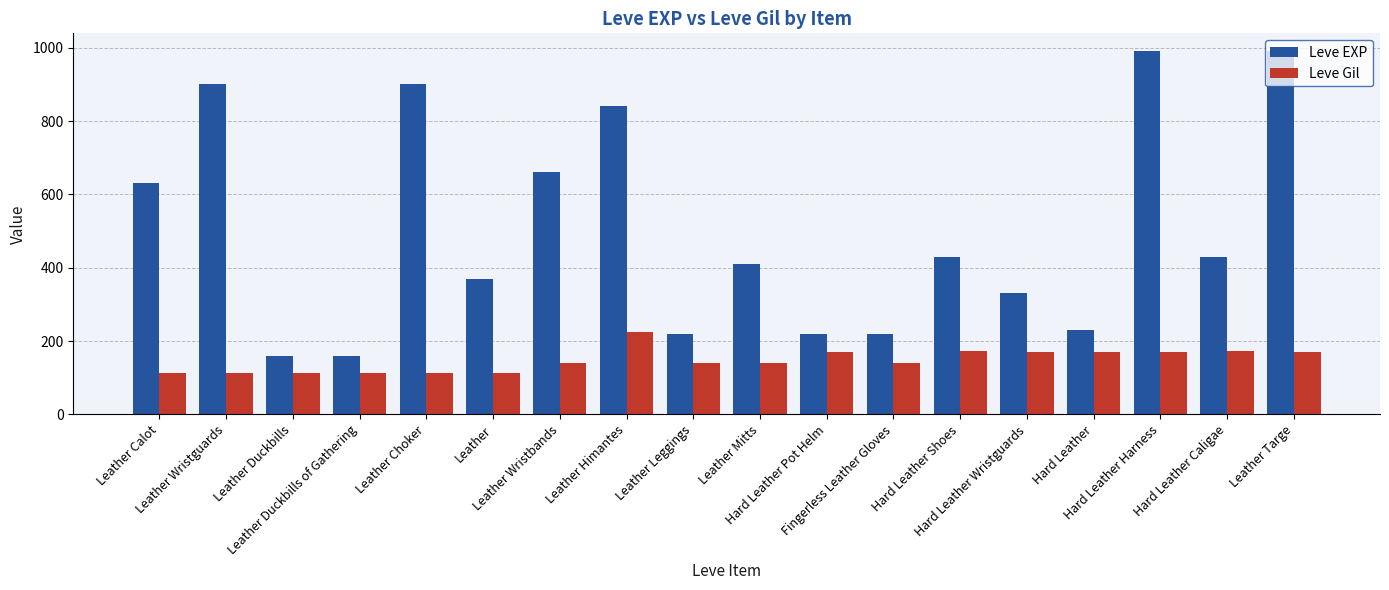

At which label does Leve EXP first exceed 430?

Leather Calot